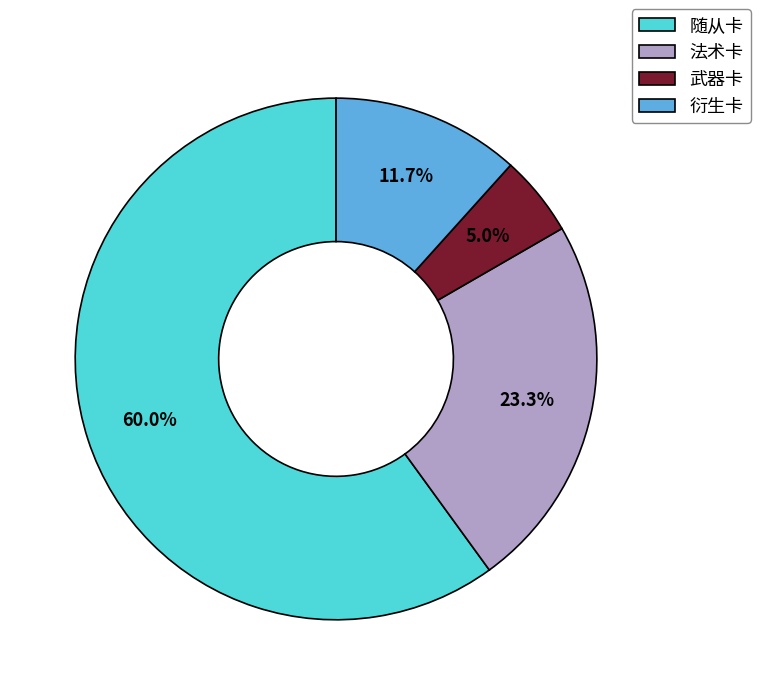

Approximately how many times larger is the value at 法术卡 compared to 随从卡?

0.4